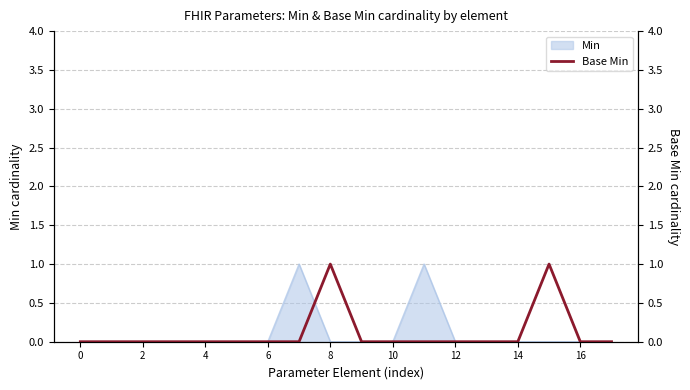

The Min series shows -1 at 2. True or false?

False